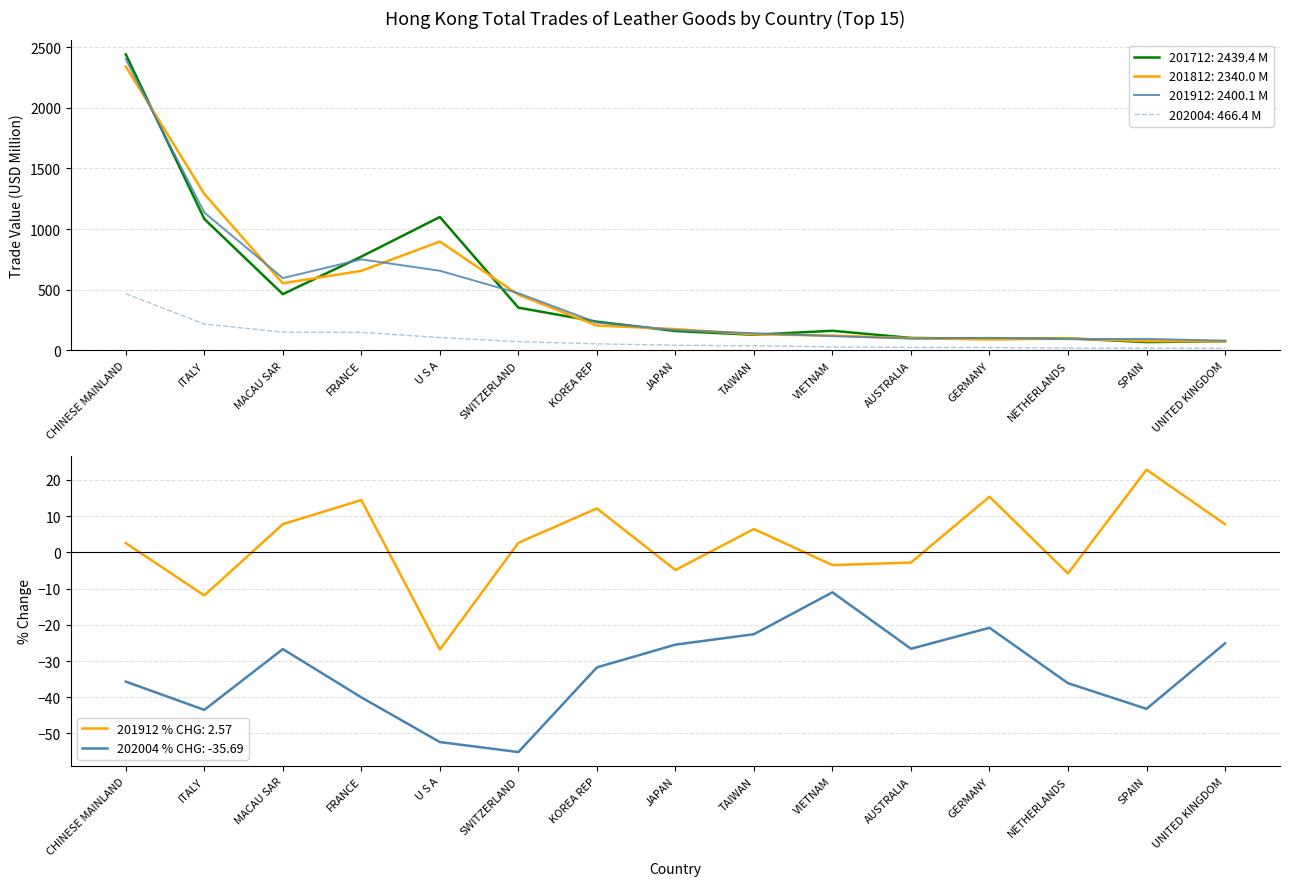

Reading left to right, transcribe all the data shown in this chart.

201712 (USD M): 2439.4	1082.9	463.0	772.4	1099.0	351.7	235.9	159.1	128.1	161.2	102.2	95.2	98.7	67.9	74.8
201812 (USD M): 2340.0	1288.9	552.5	655.2	896.6	458.4	204.1	174.8	132.3	121.3	99.8	89.1	97.5	76.4	73.9
201912 (USD M): 2400.1	1135.7	595.6	749.8	655.8	470.5	228.9	166.3	140.8	117.0	97.0	102.8	91.8	93.9	79.7
202004 (USD M): 466.4	216.5	150.0	147.5	105.5	71.3	53.5	41.6	37.4	28.6	23.6	23.0	18.2	17.8	17.2
201912_% CHG: 2.6	-11.9	7.8	14.4	-26.9	2.6	12.1	-4.9	6.4	-3.5	-2.8	15.4	-5.8	22.8	7.8
202004_% CHG: -35.7	-43.5	-26.7	-40.0	-52.4	-55.1	-31.8	-25.5	-22.6	-11.0	-26.6	-20.8	-36.1	-43.2	-25.1